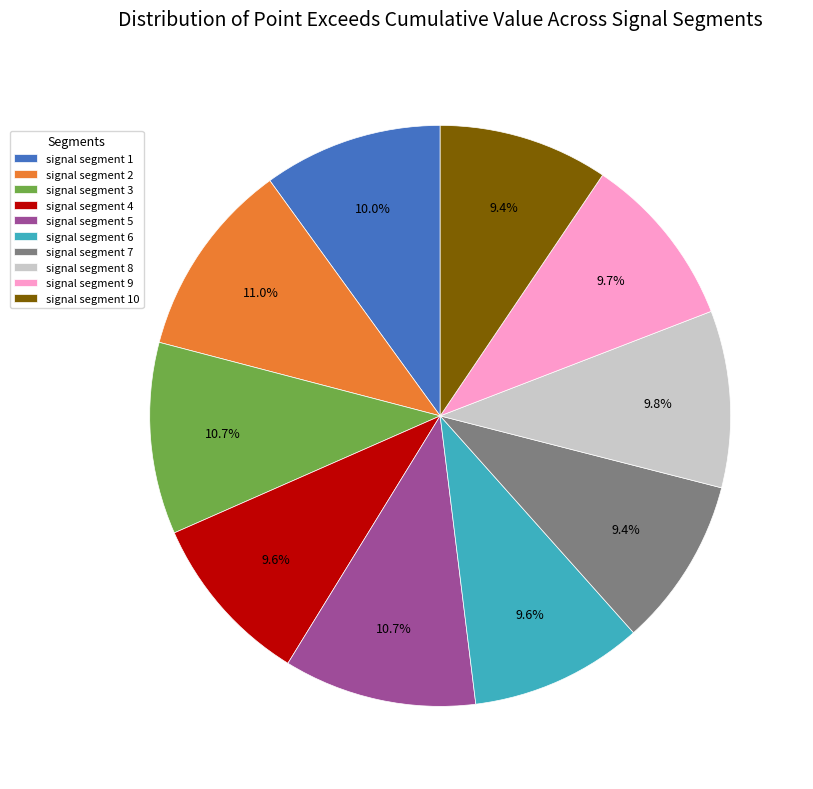

The signal segment 6 slice represents 1% of the pie. True or false?

False